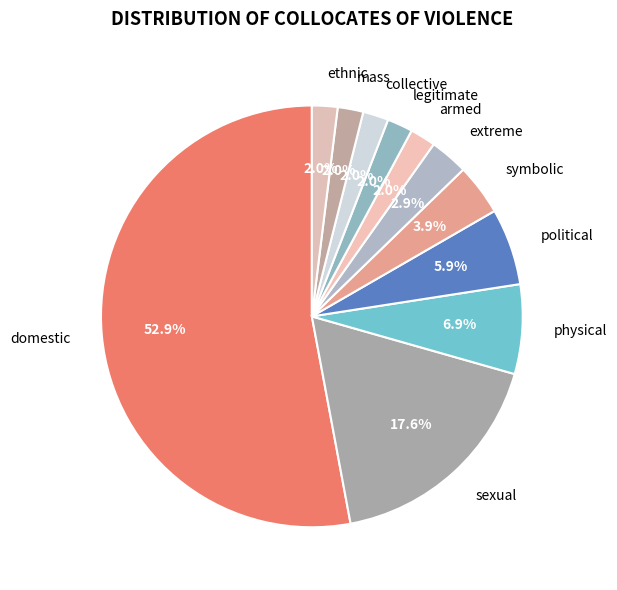

To the nearest percent, what is the average slice percentage?

9%